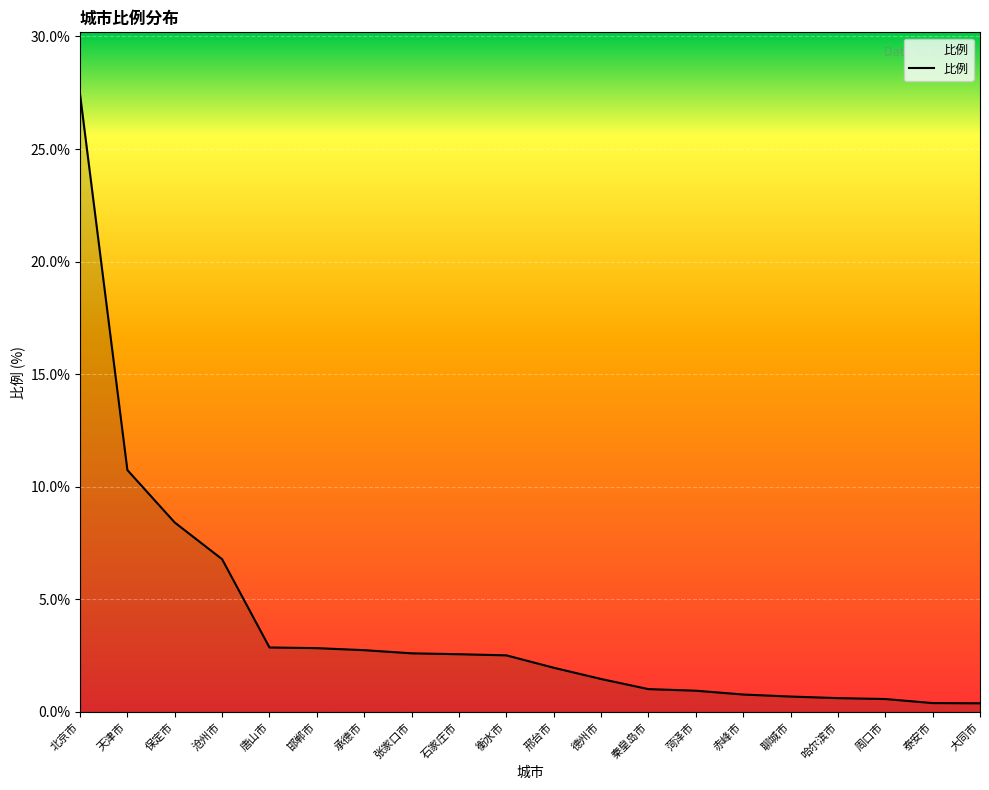

What position from the right is 北京市?

20